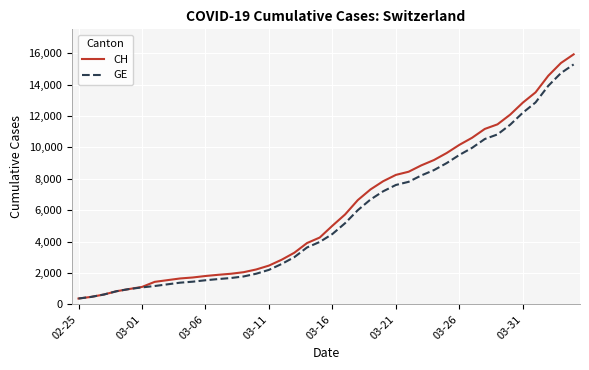

Which series has the widest spread of values?

CH